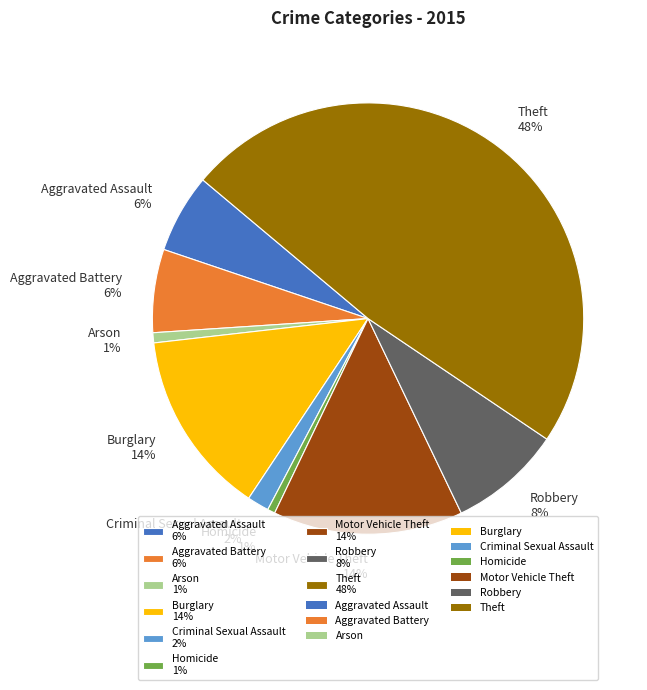

How many segments does this pie chart have?

9